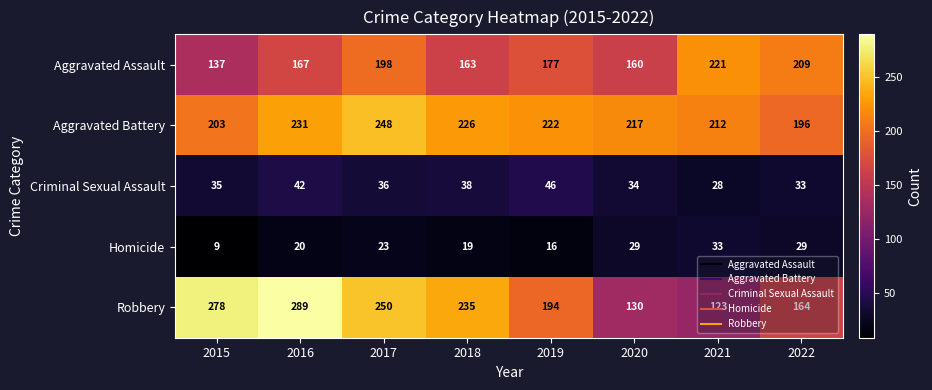

The value of Homicide at 2015 is 14. True or false?

False